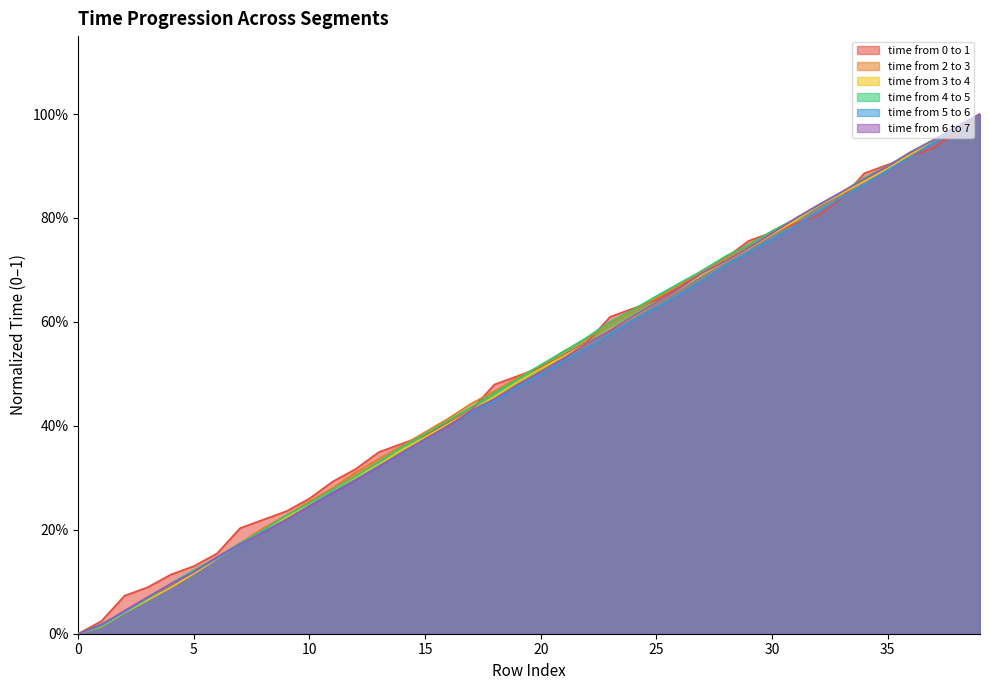

Which category has the highest value across all series?

39